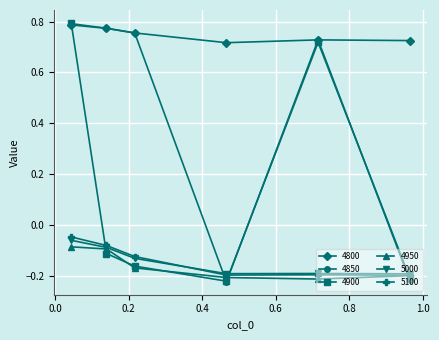

What are all the series names shown in the legend?

4800, 4850, 4900, 4950, 5000, 5100